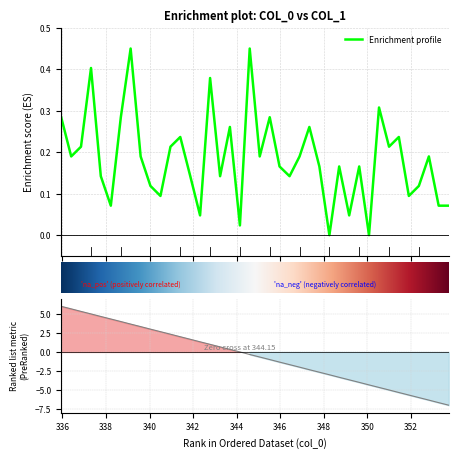

What is the highest value of the y series?

0.5